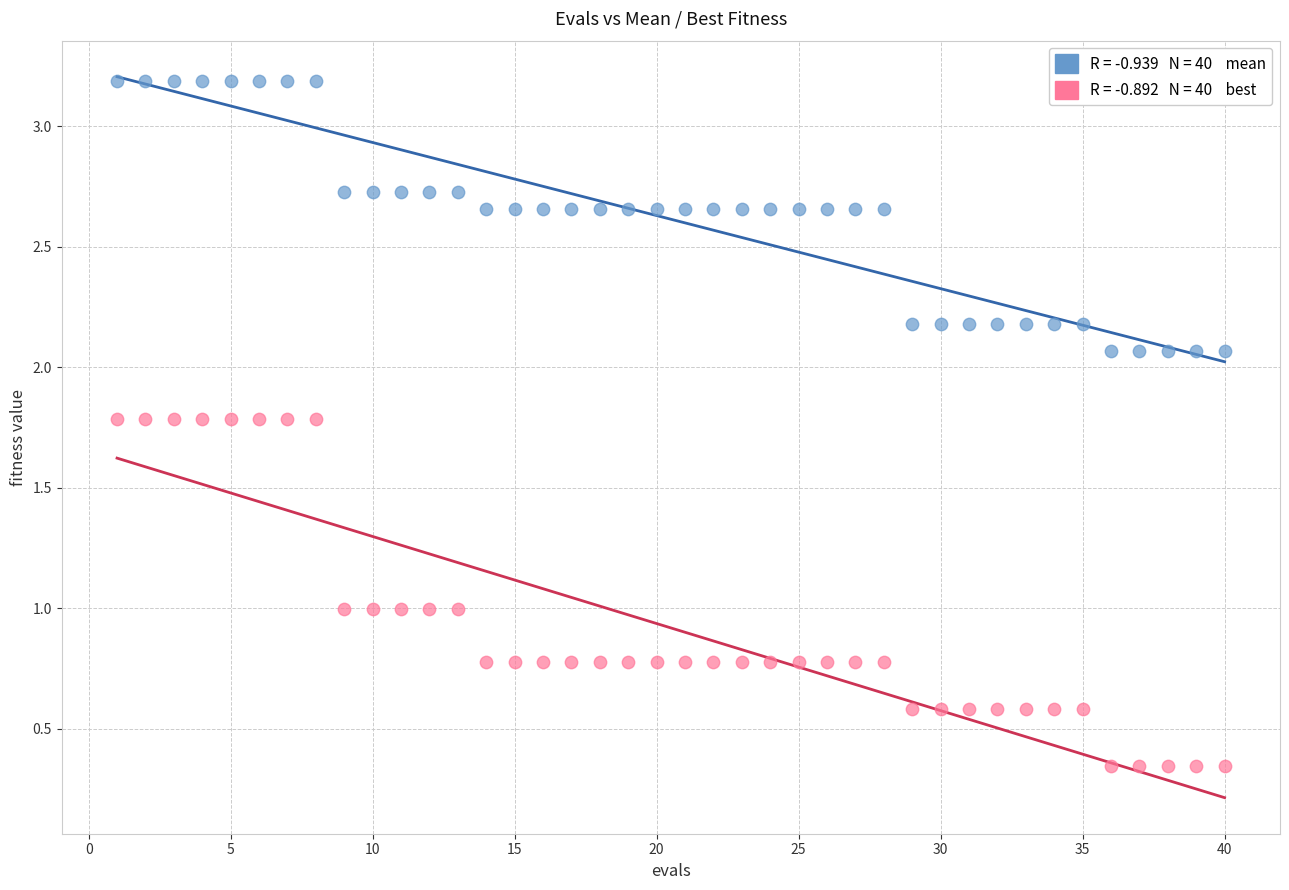

Across all data points, what is the range of X values (max minus min)?

39.0